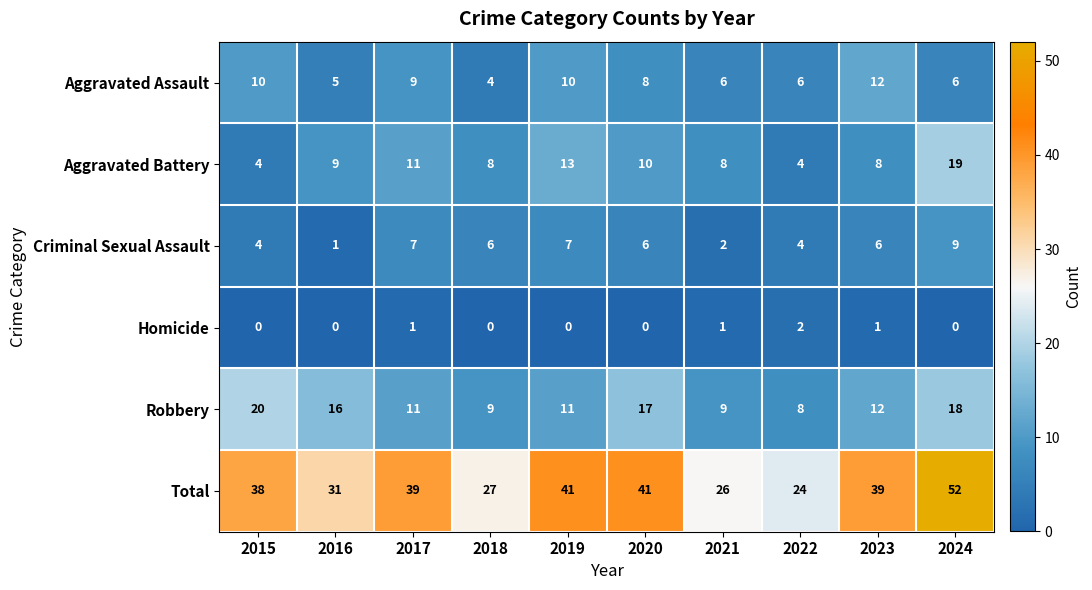

Which series has the widest spread of values?

Total